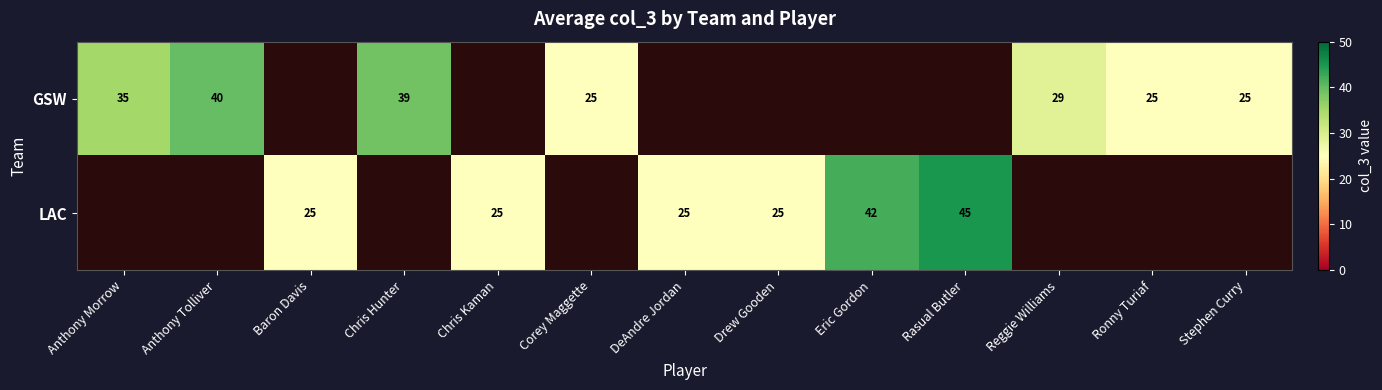

Is it true that GSW equals 39 at Chris Hunter?

True